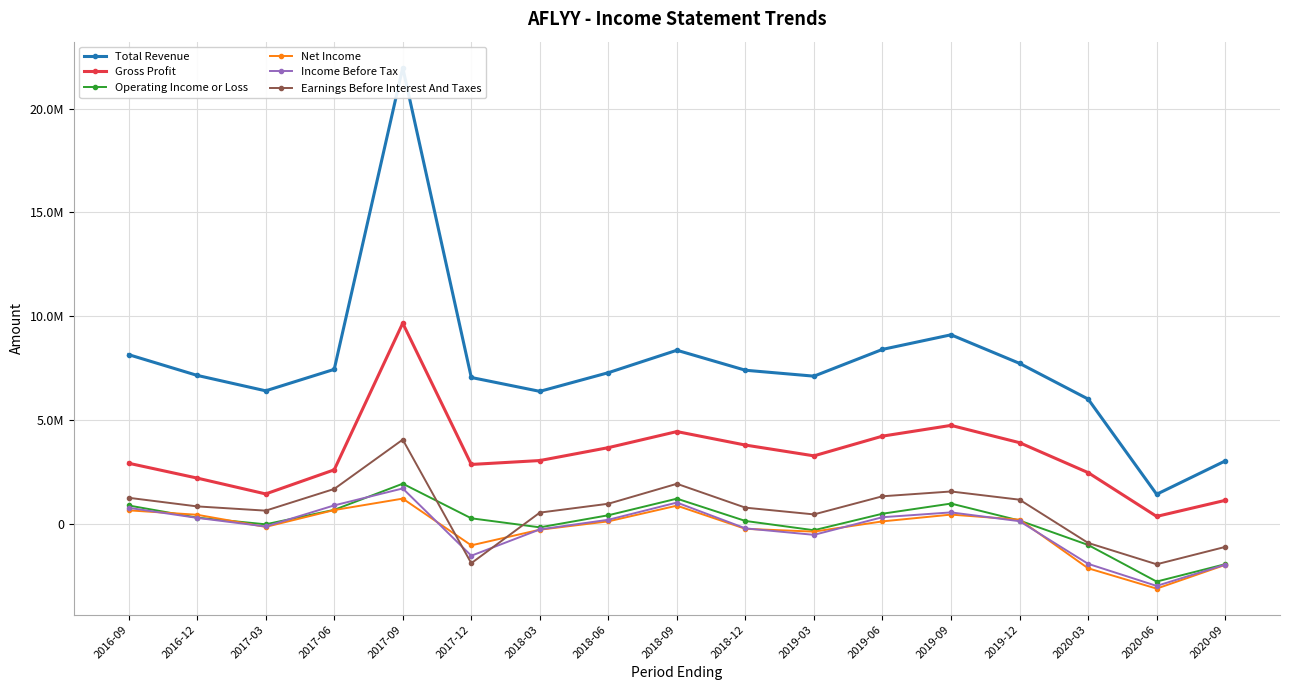

True or false: Operating Income or Loss and Net Income intersect in this chart.

True